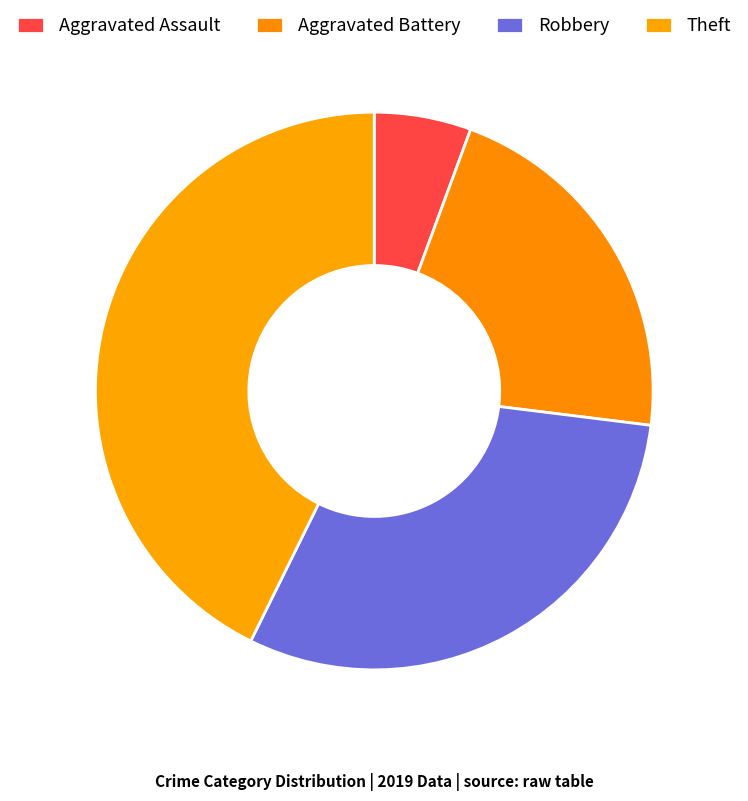

The Aggravated Battery slice represents 21% of the pie. True or false?

True